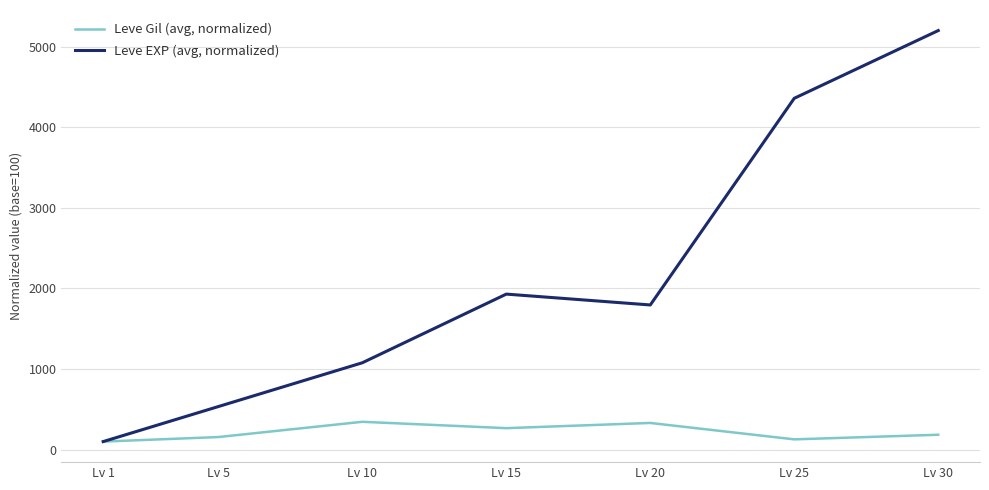

True or false: Leve Gil (avg, normalized) has more than 0 points higher than both neighbors.

True